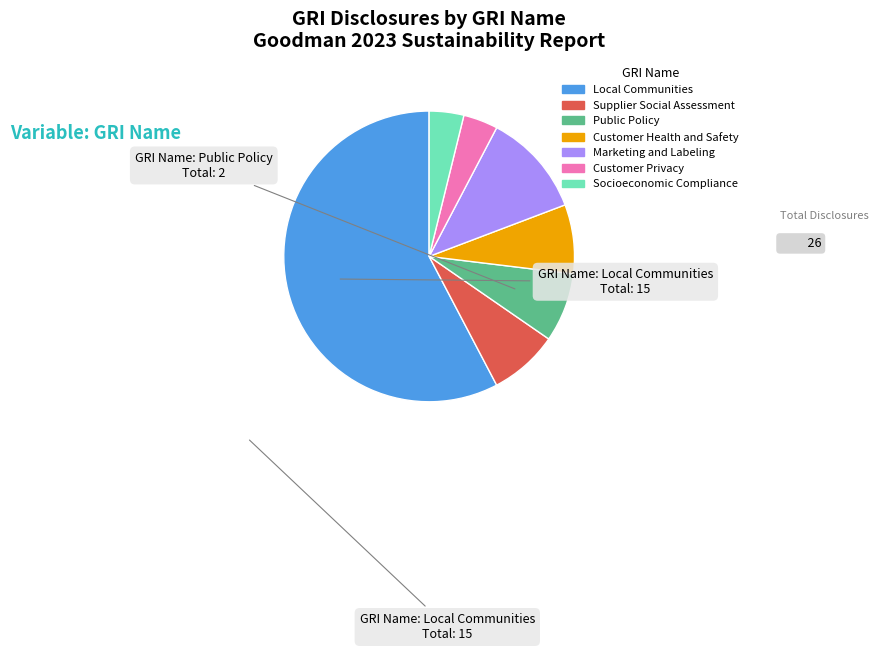

What is the largest slice in the pie chart?

Local Communities